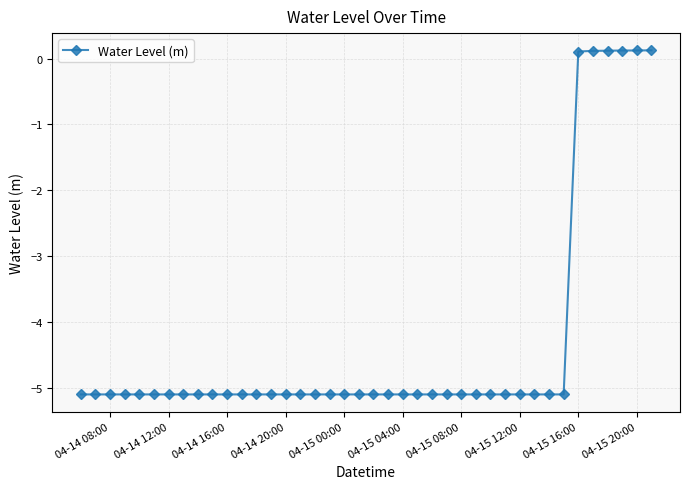

What is the minimum value shown in the chart?

-5.1